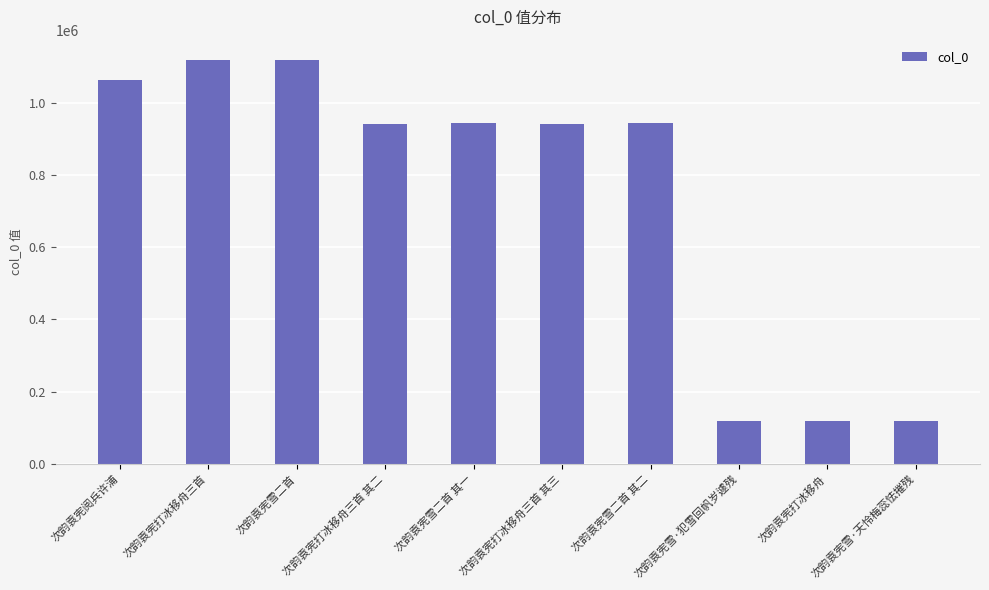

Approximately how many times larger is the value at 次韵袁宪打冰移舟三首 其三 compared to 次韵袁宪打冰移舟三首 其二?

1.0